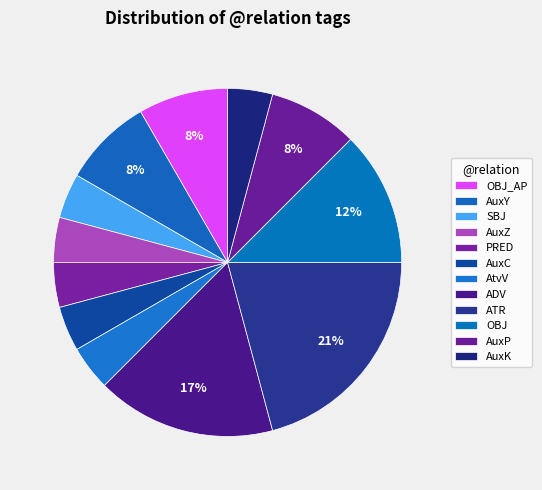

What is the largest slice in the pie chart?

ATR